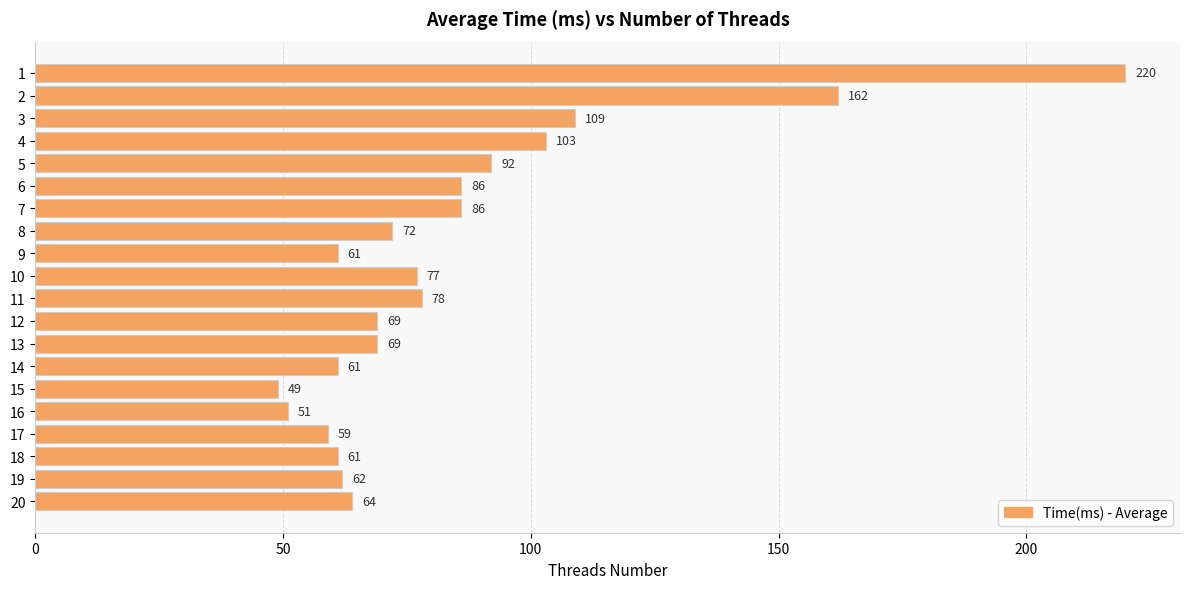

What is the approximate value at 18, to the nearest 5?

60